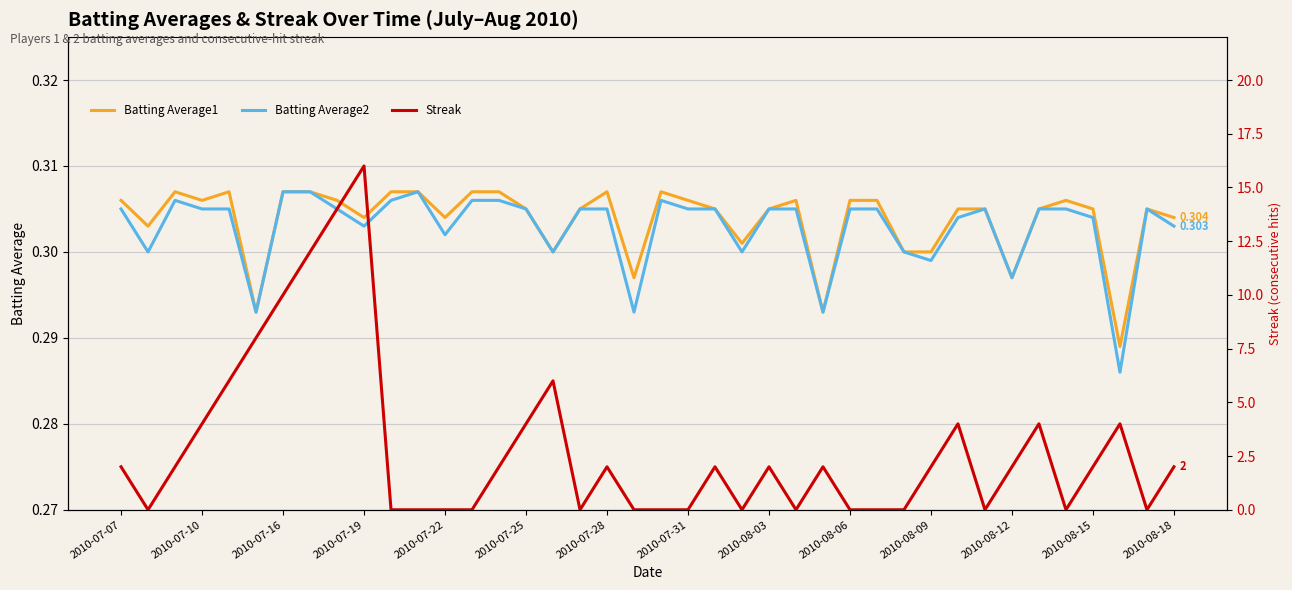

What are all the series names shown in the legend?

Batting Average1, Batting Average2, Streak